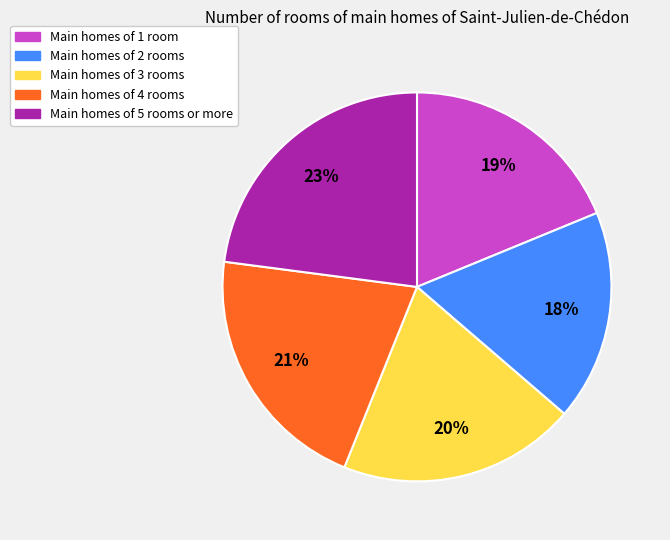

Is there a majority slice in this chart?

No